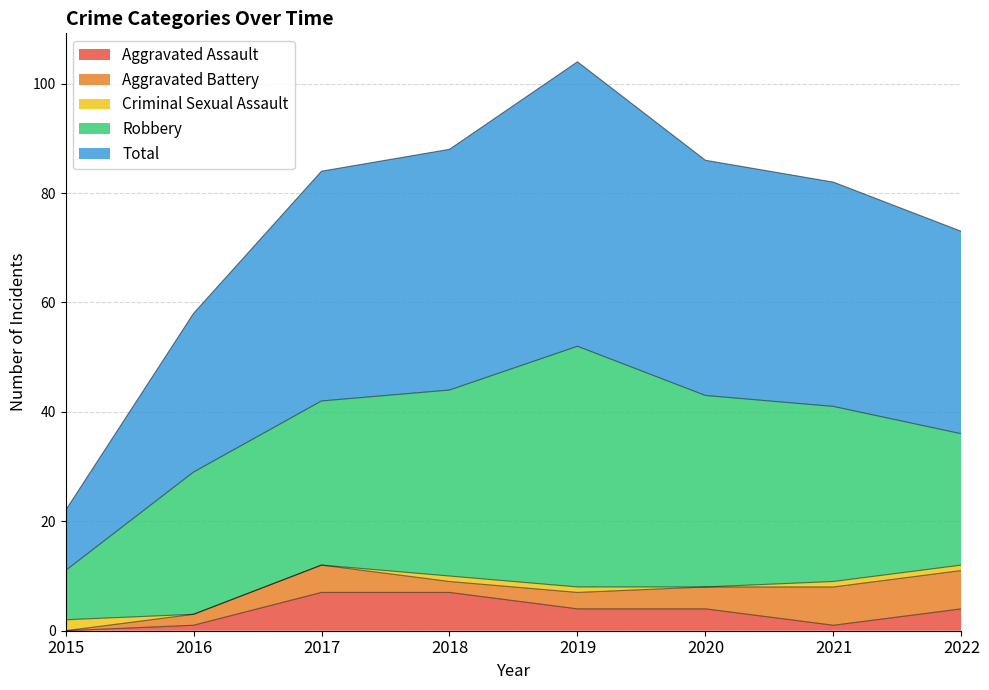

Where is the first local minimum for Criminal Sexual Assault?

2020